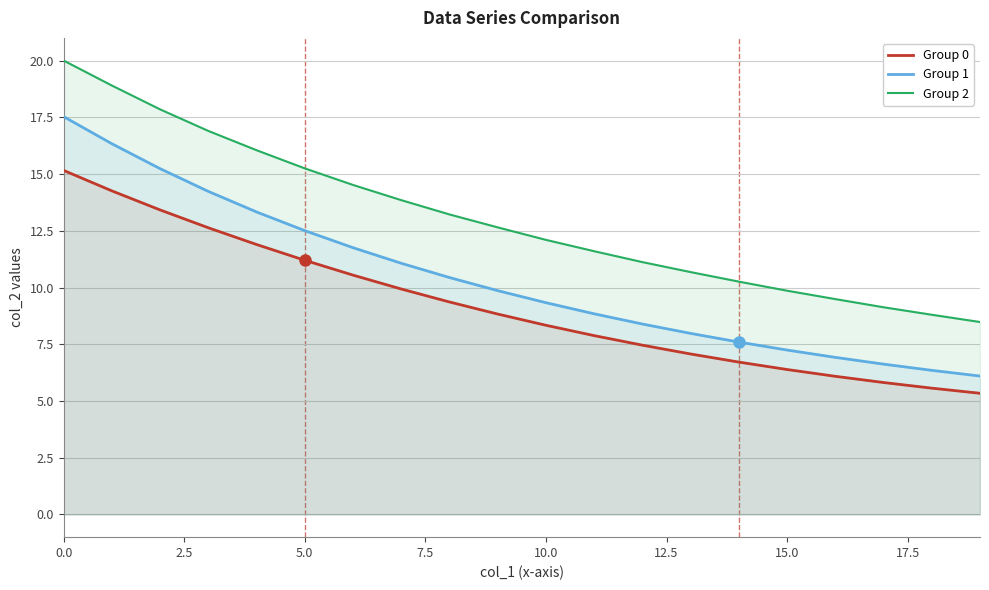

What are all the series names shown in the legend?

Group 0, Group 1, Group 2